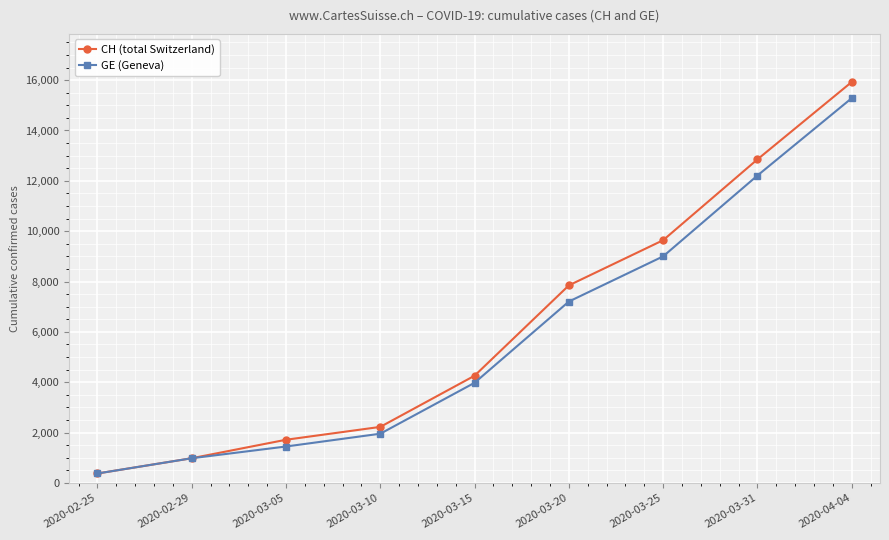

At 2020-03-31, list the series in order from largest to smallest.

CH (total Switzerland), GE (Geneva)